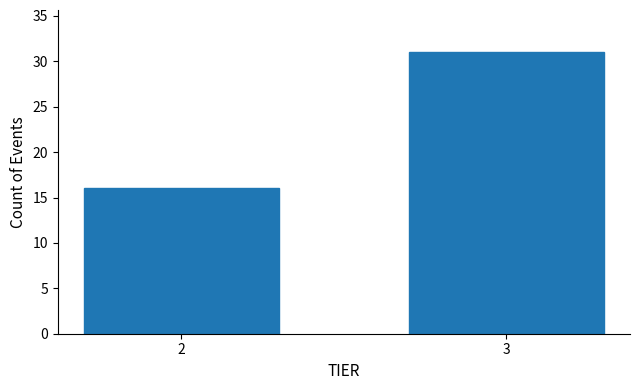

Reading right to left, extract all data points from this chart.

31	16